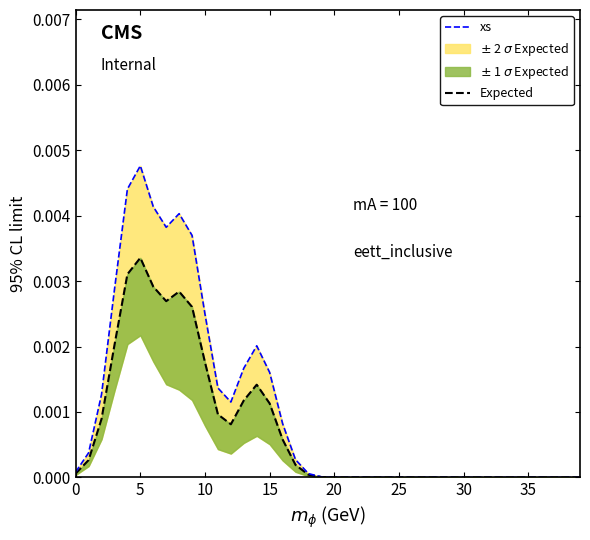

How many interior local peaks does the xs series have?

3